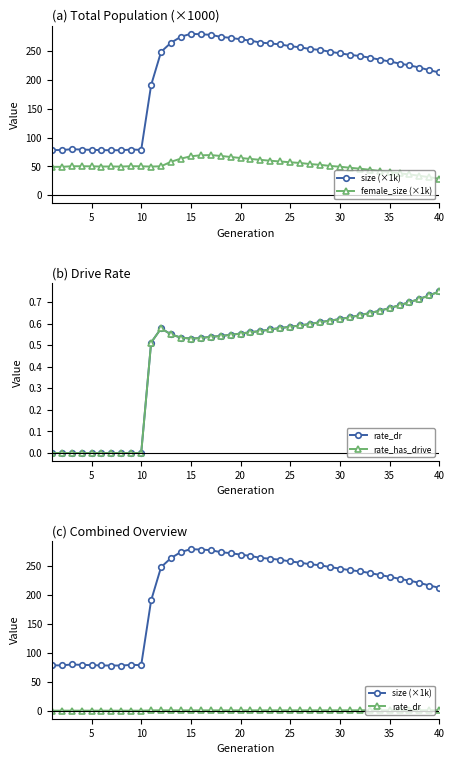

At how many categories does at least one series exceed 209?

29